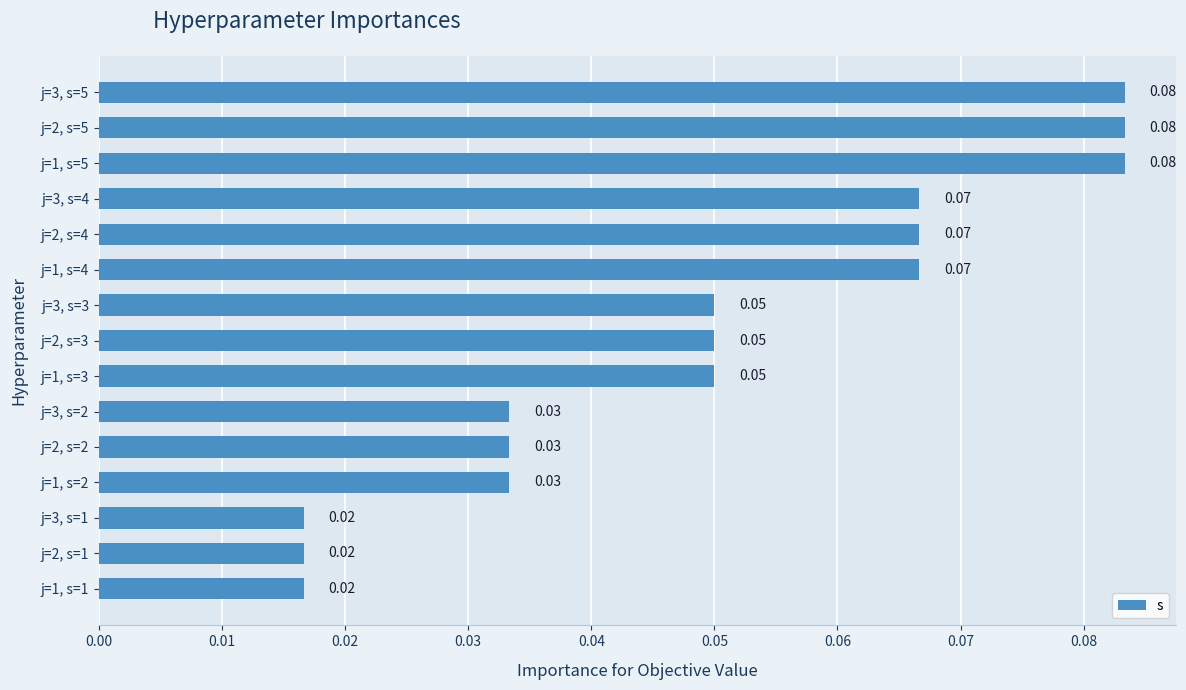

Count the number of categories in the chart.

15